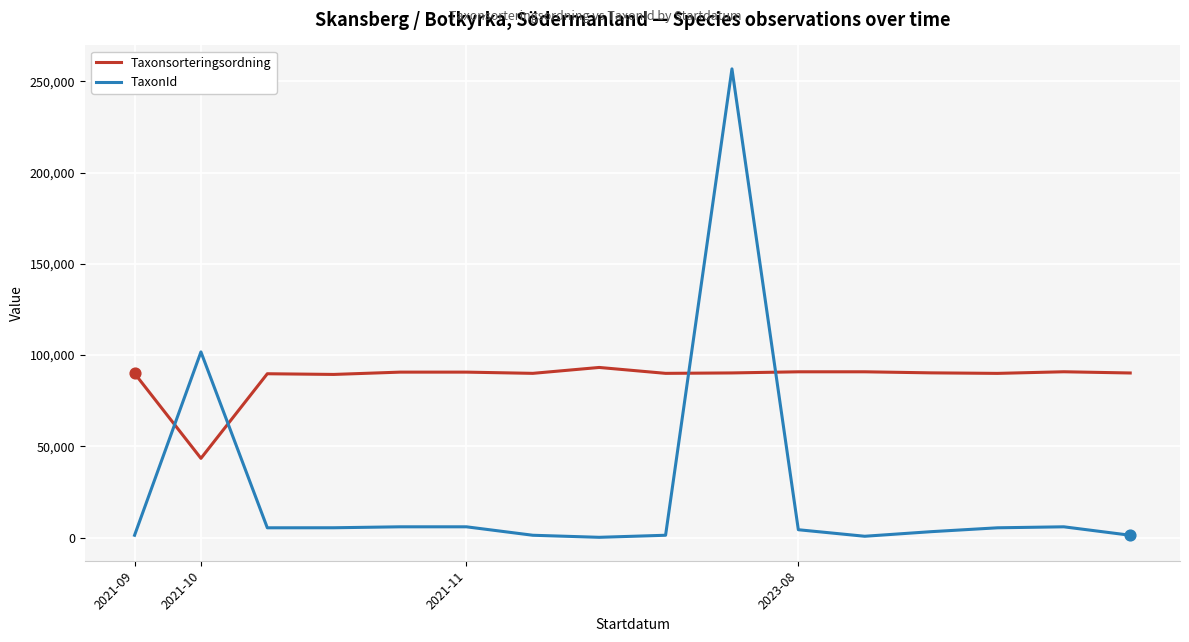

Which series has the largest total across all categories?

Taxonsorteringsordning